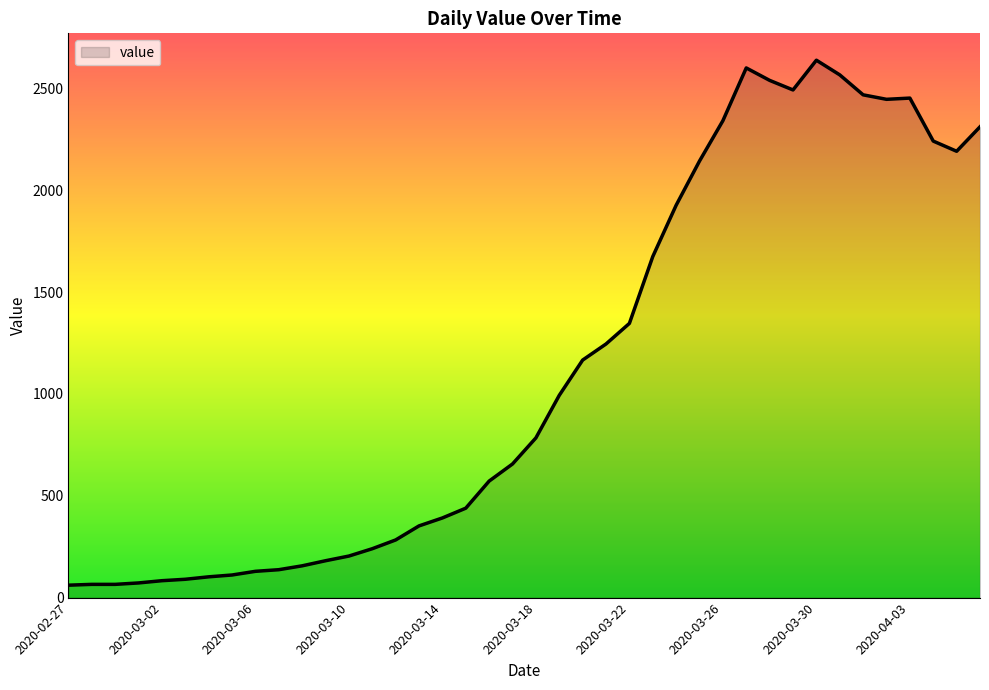

What is the maximum value shown in the chart?

2638